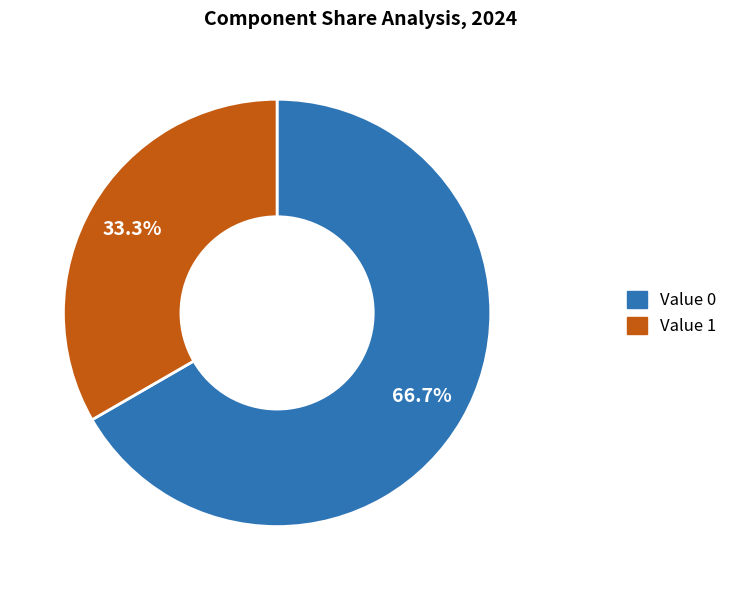

Is there a majority slice in this chart?

Yes